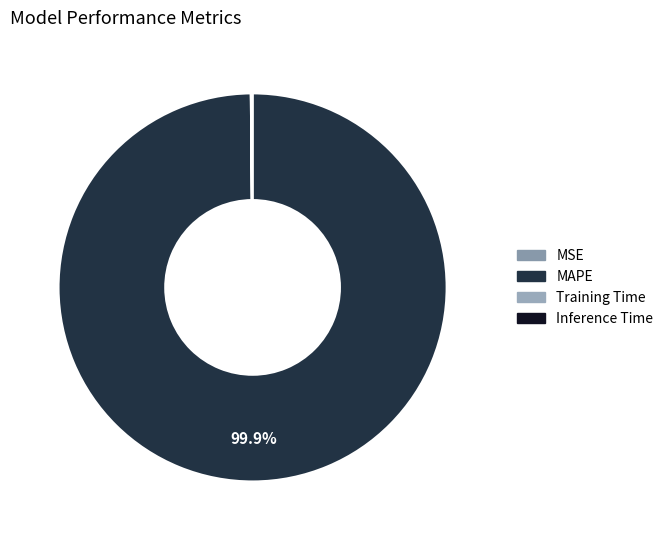

Combined, do Inference Time and MSE account for over 50%?

No